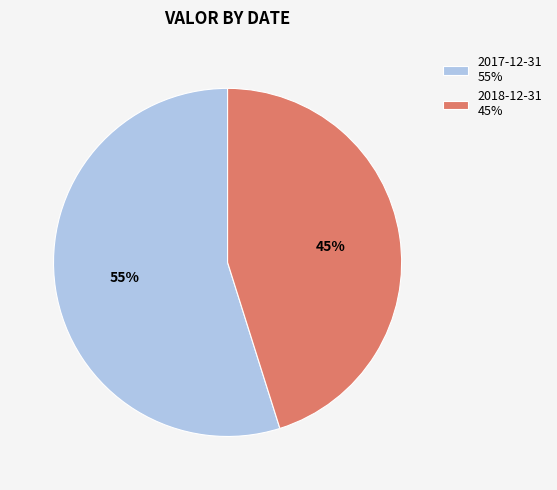

Rank the categories by value from highest to lowest.

2017-12-31, 2018-12-31